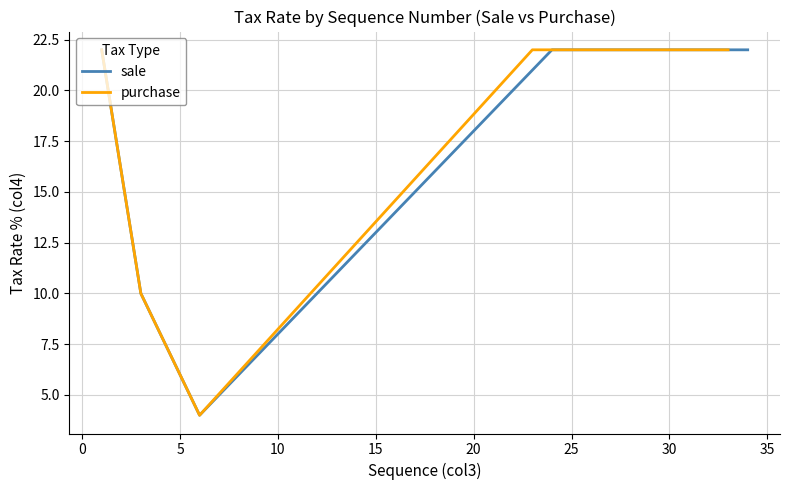

What is the sum of all sale values?

168